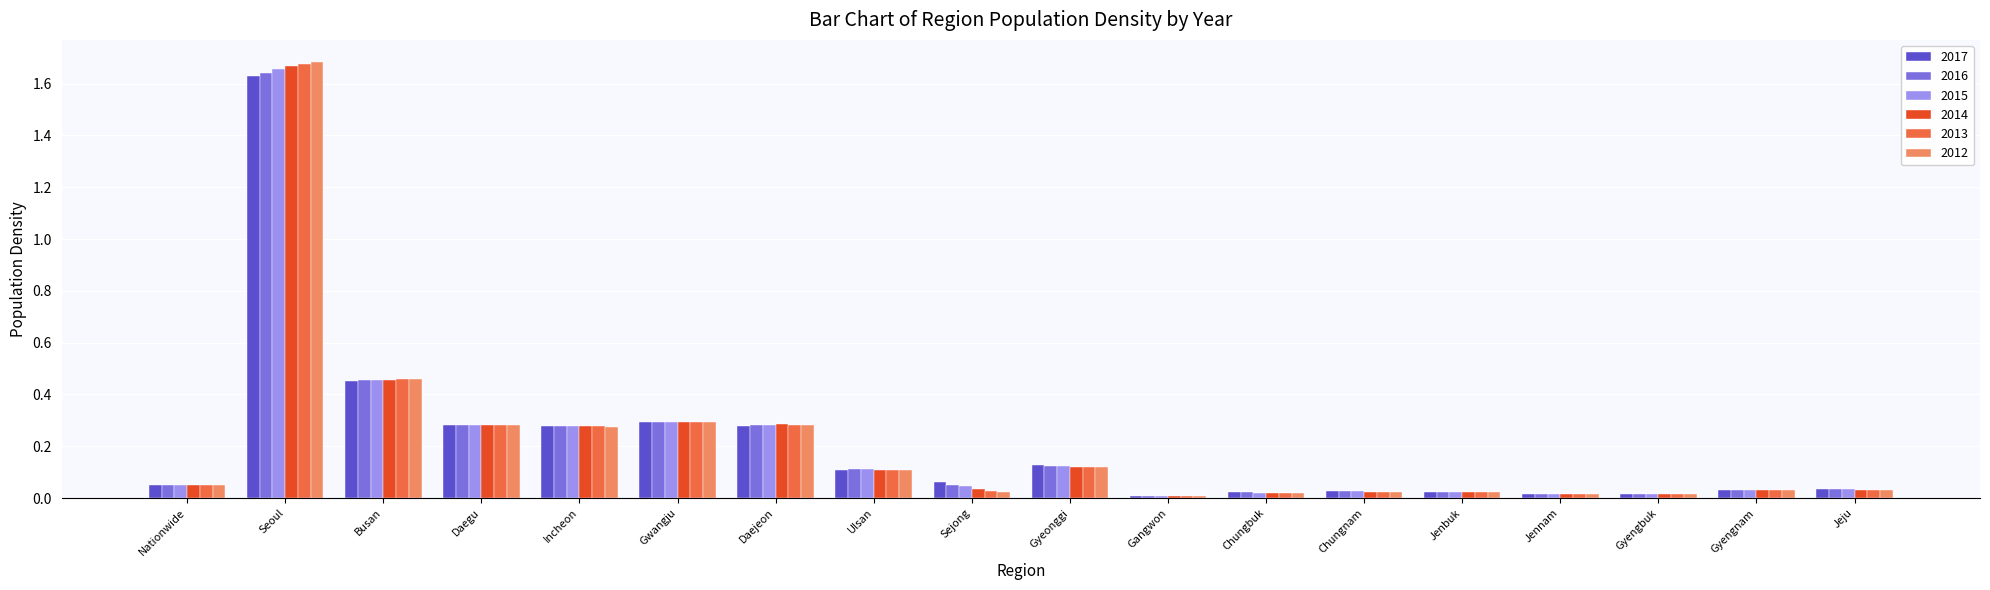

What are all the series names shown in the legend?

2017, 2016, 2015, 2014, 2013, 2012